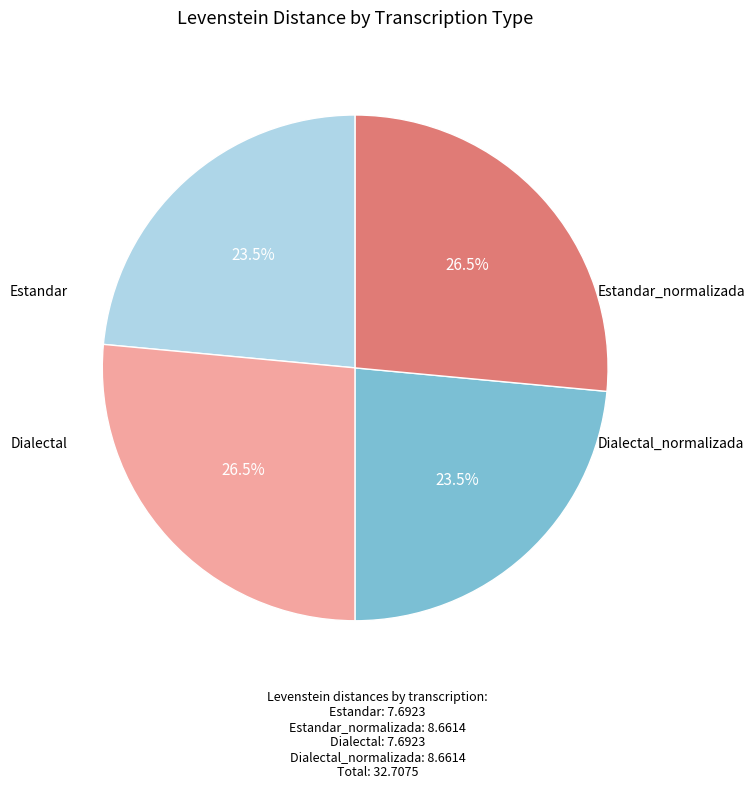

Is there a majority slice in this chart?

No